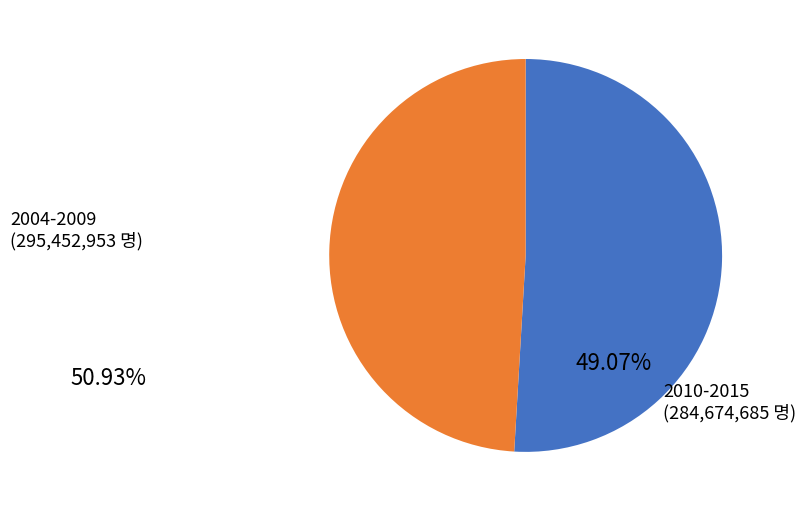

Count the number of slices in the pie.

2